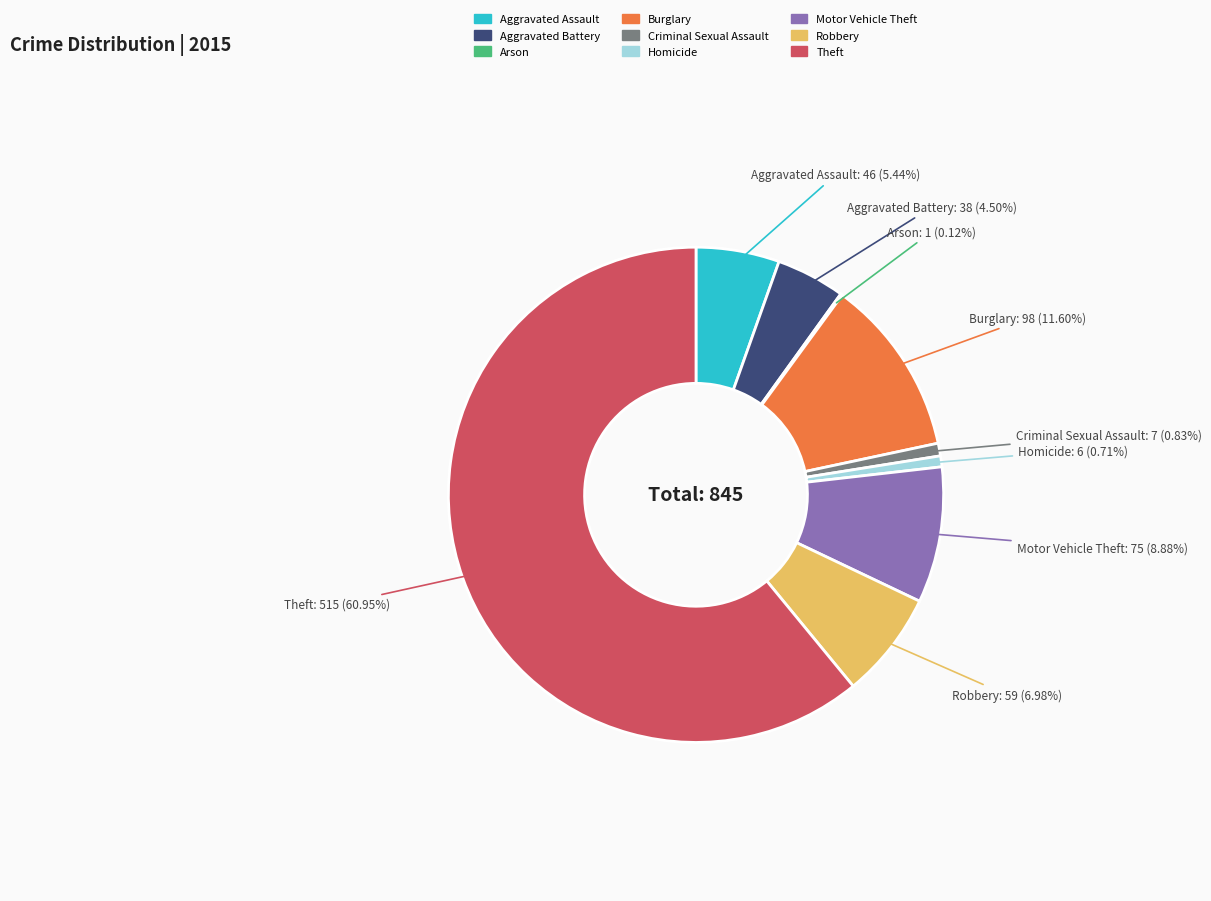

To the nearest percent, what is the average slice percentage?

11%